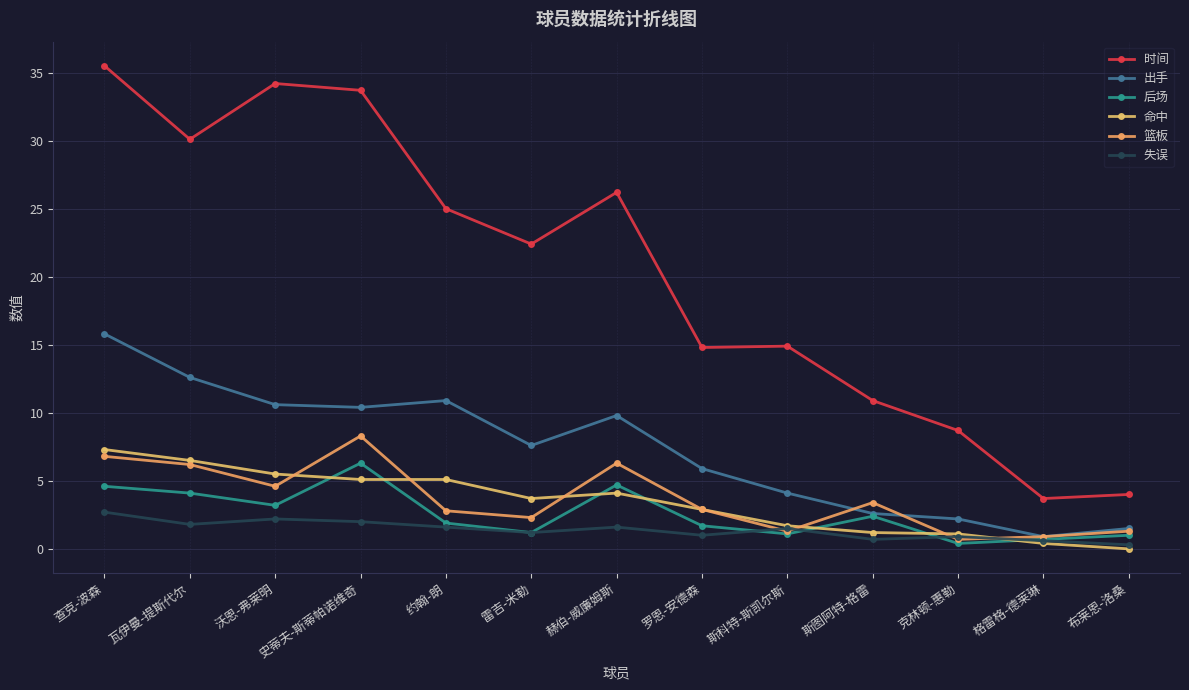

True or false: 命中 and 时间 cross at least once.

False